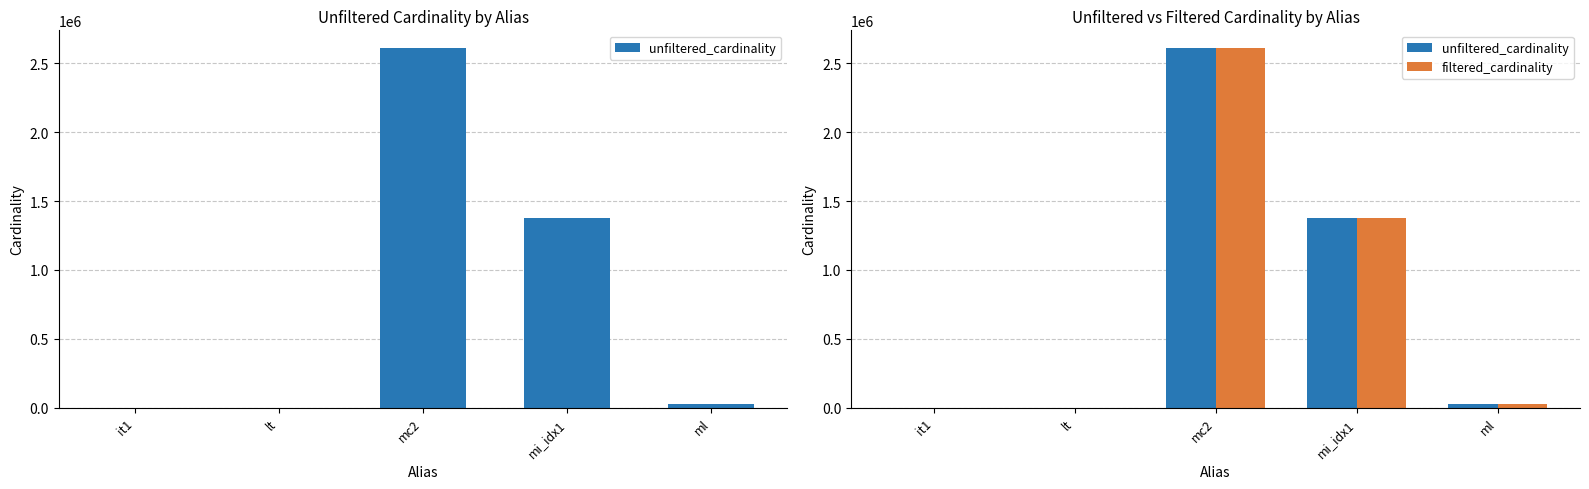

What is the label of the 3rd bar from the left?

mc2